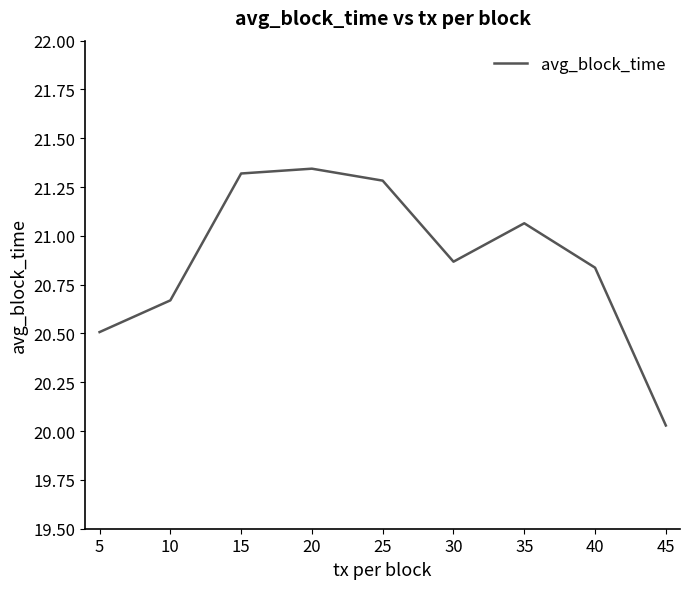

Where is the first local minimum?

30